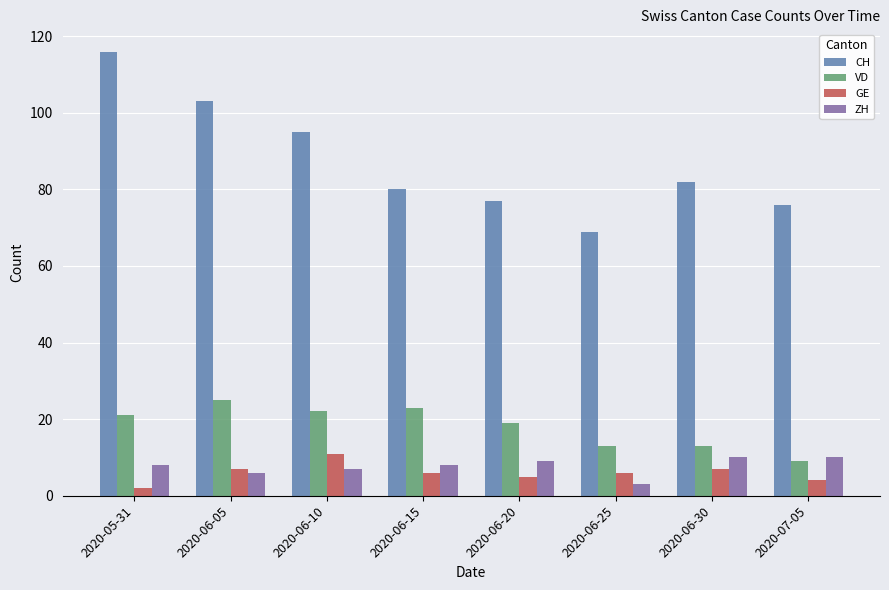

Is the value of VD at 2020-06-20 greater than the value of GE at 2020-06-05?

Yes